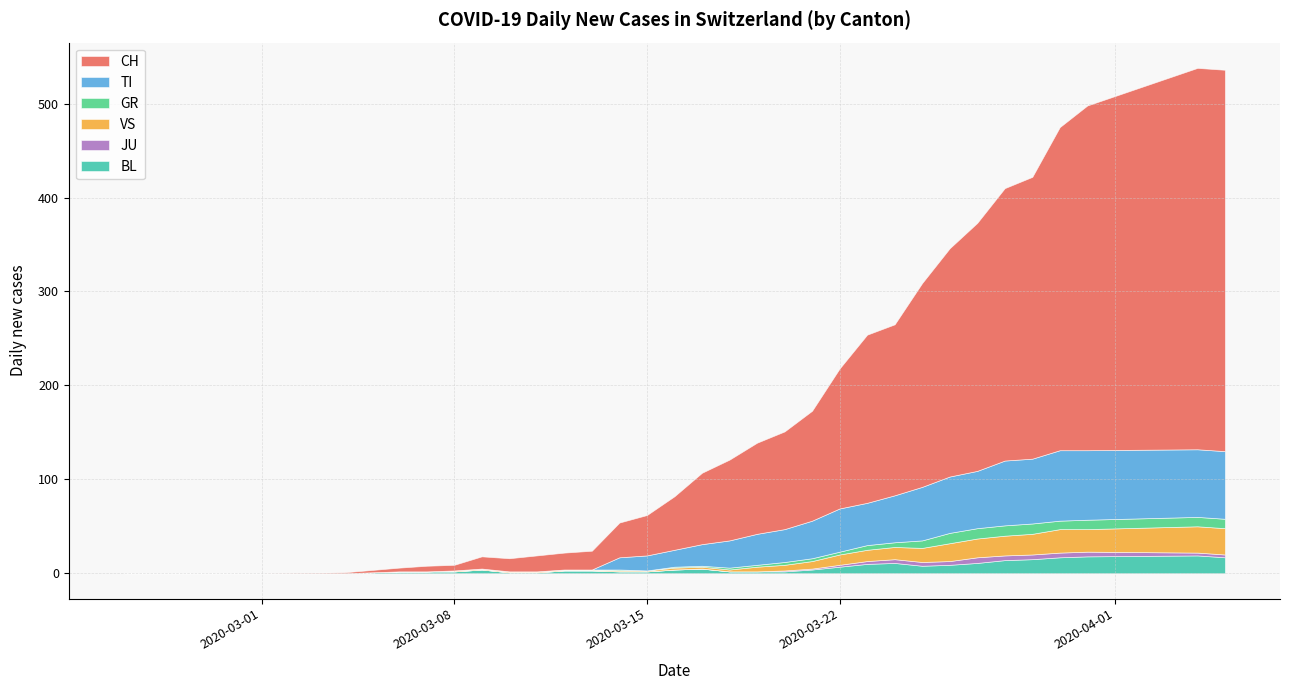

What is the maximum value for BL?

19